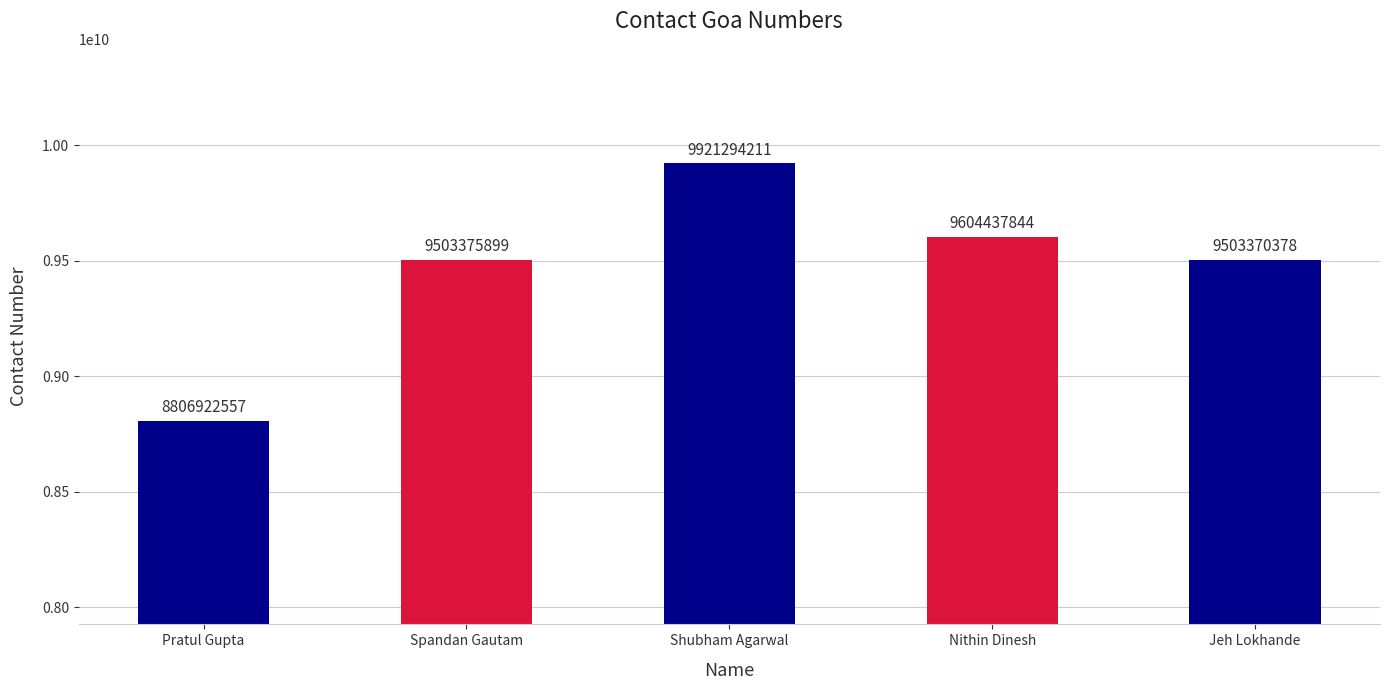

Which label corresponds to the smallest value in the chart?

Pratul Gupta